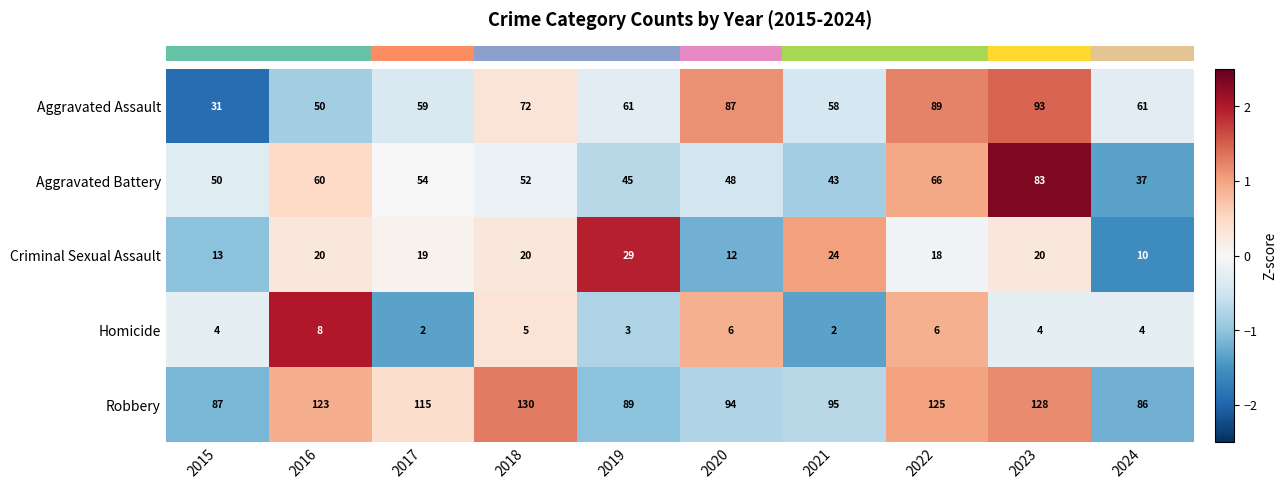

List the labels in order of Robbery value, smallest first.

2024, 2015, 2019, 2020, 2021, 2017, 2016, 2022, 2023, 2018